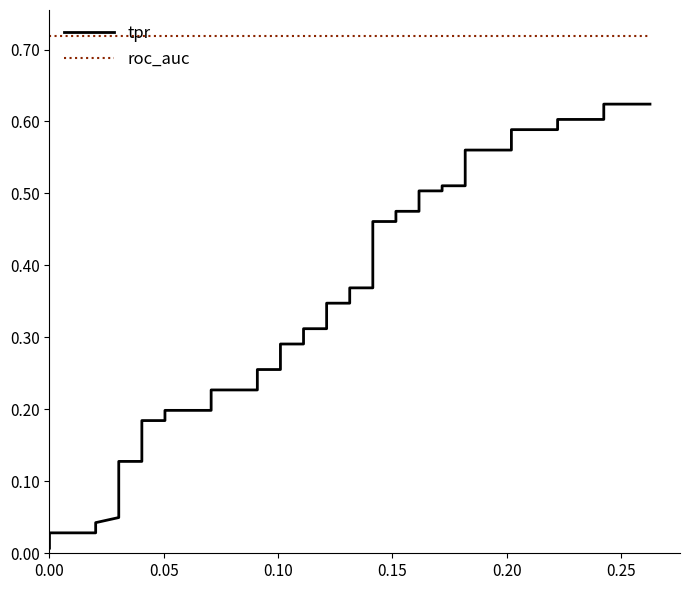

List the series in order of their overall mean, highest first.

roc_auc, tpr